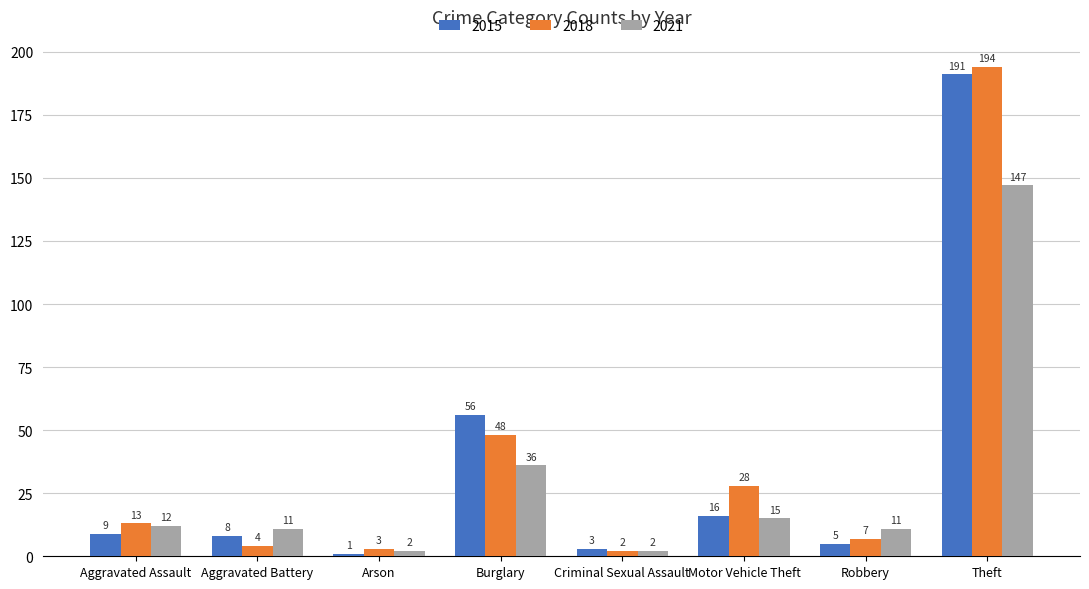

What position from the left is Aggravated Battery?

2